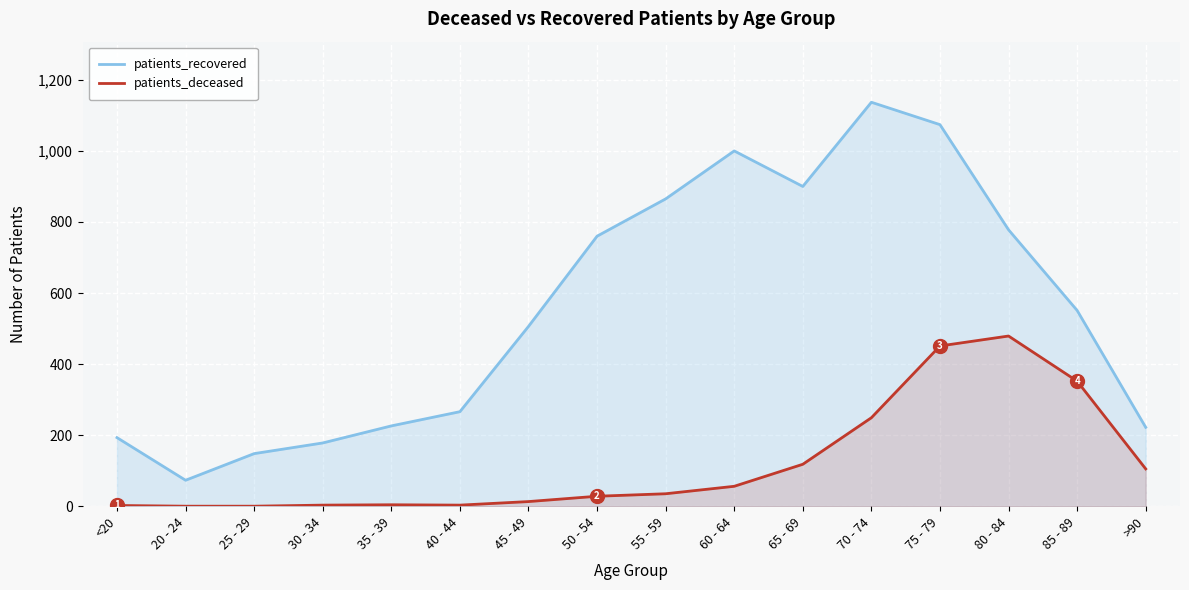

What is the spread (max minus min) of values at 70 - 74?

888